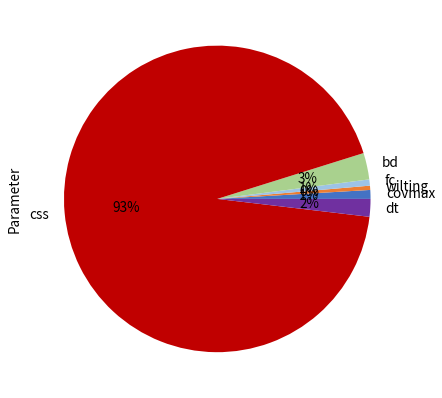

How many slices are in this pie chart?

6